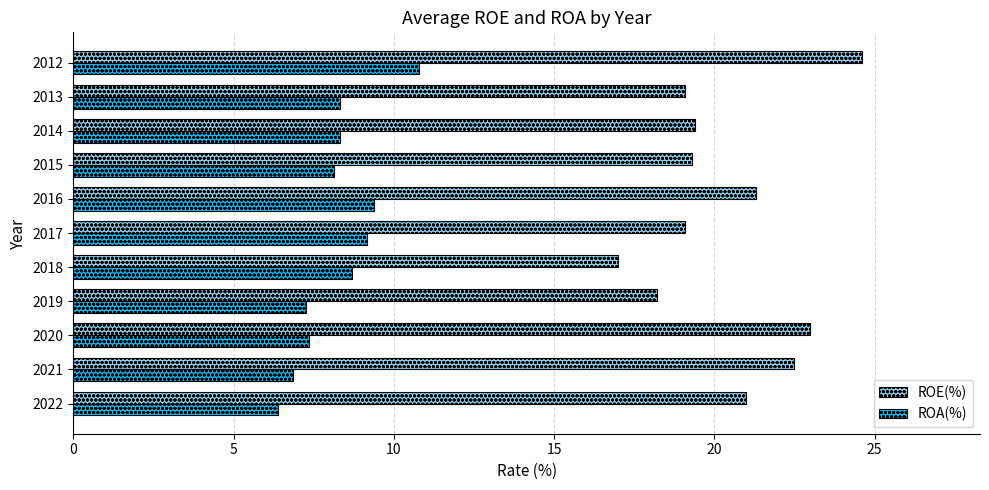

Which series has the largest range (max minus min)?

ROE(%)